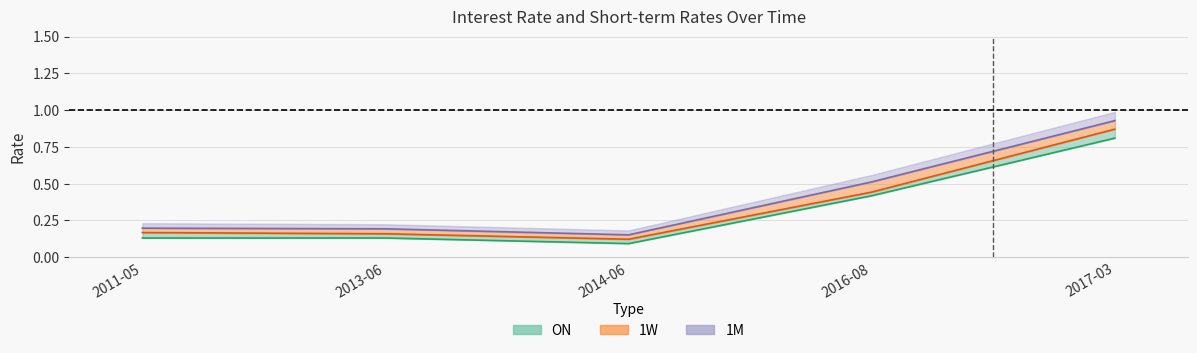

Reading right to left, what are all the values shown in this chart?

ON: 0.8	0.4	0.1	0.1	0.1
1W: 0.9	0.4	0.1	0.2	0.2
1M: 0.9	0.5	0.2	0.2	0.2